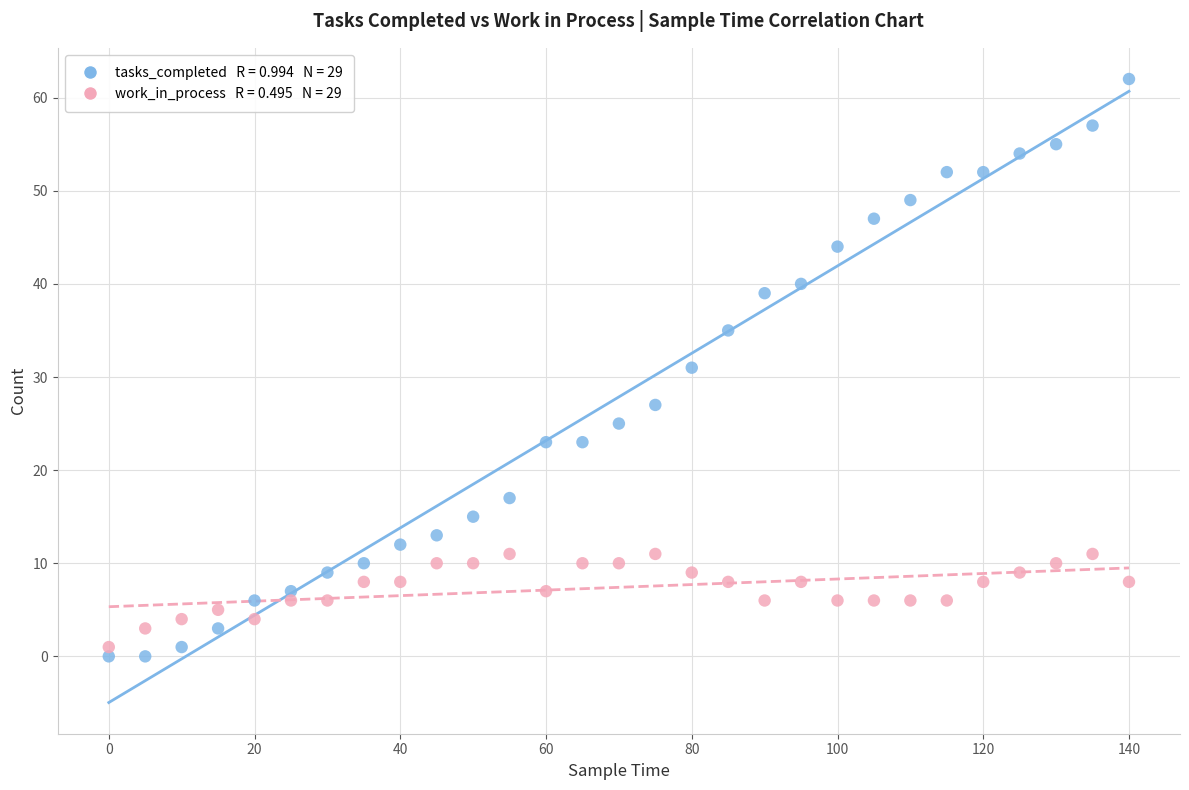

Across all data points, what is the range of Y values (max minus min)?

62